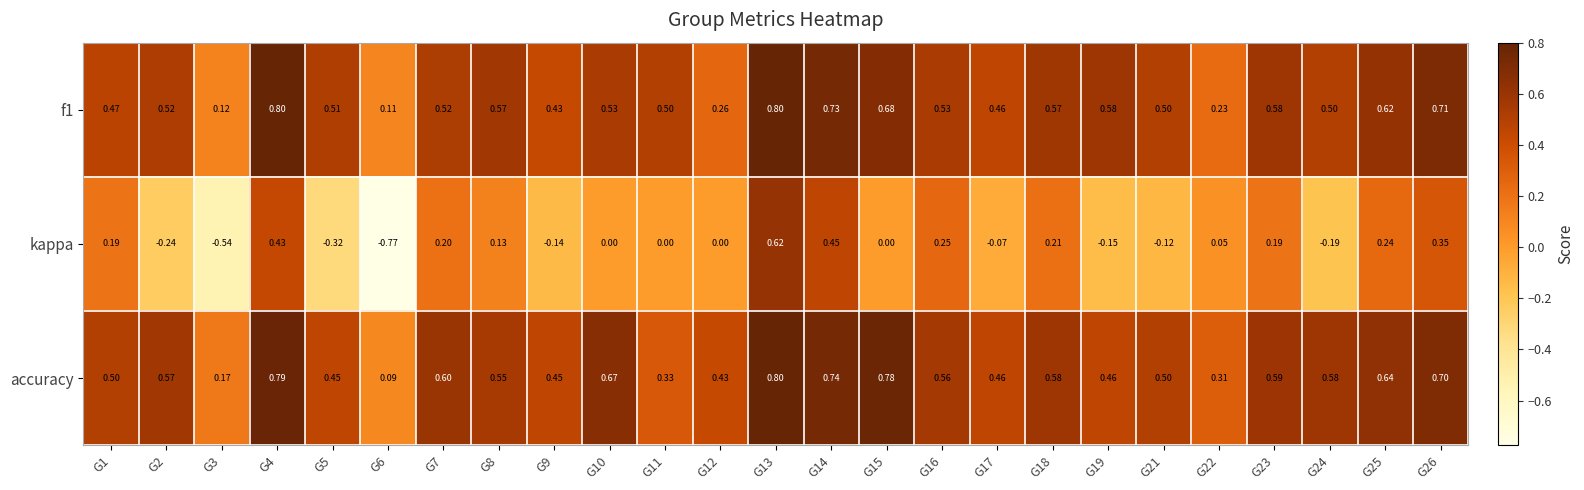

What is the total value across all series at G11?

0.8